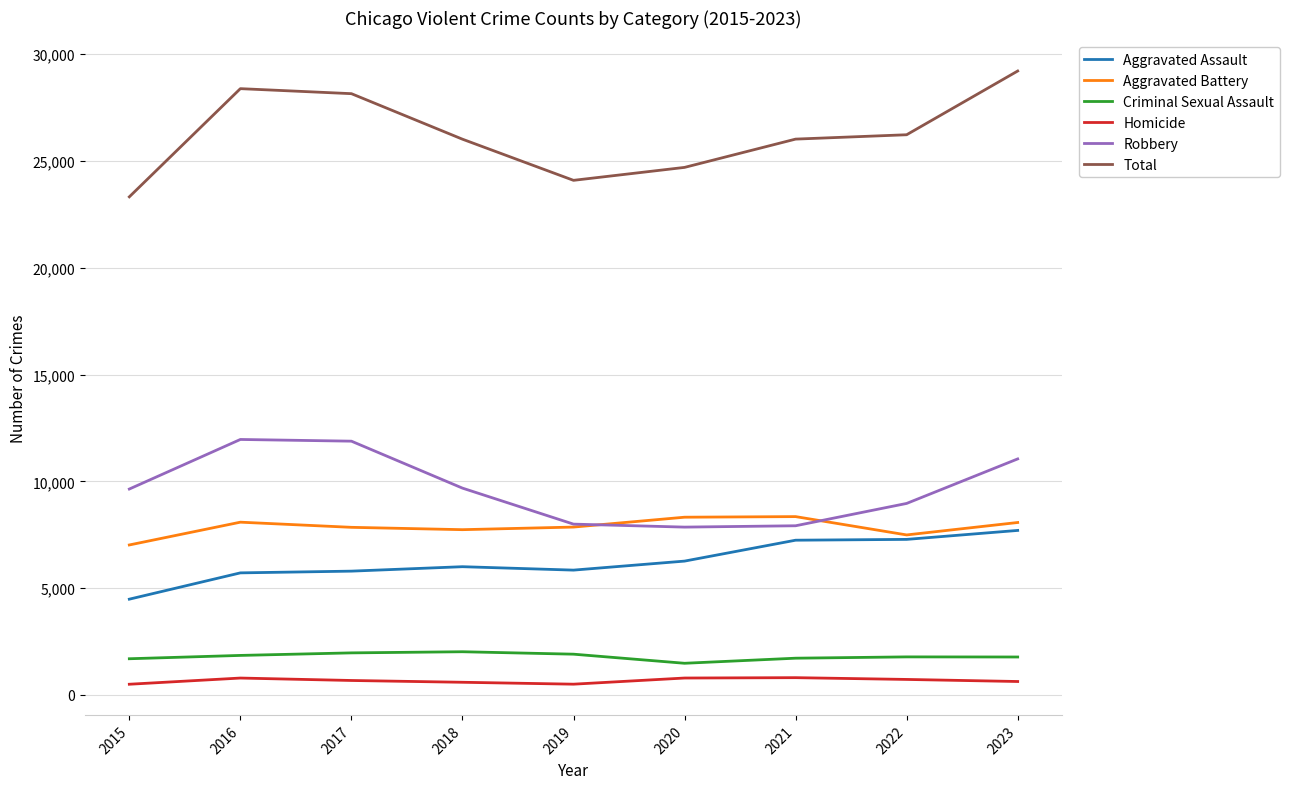

True or false: Aggravated Assault and Robbery cross at least once.

False